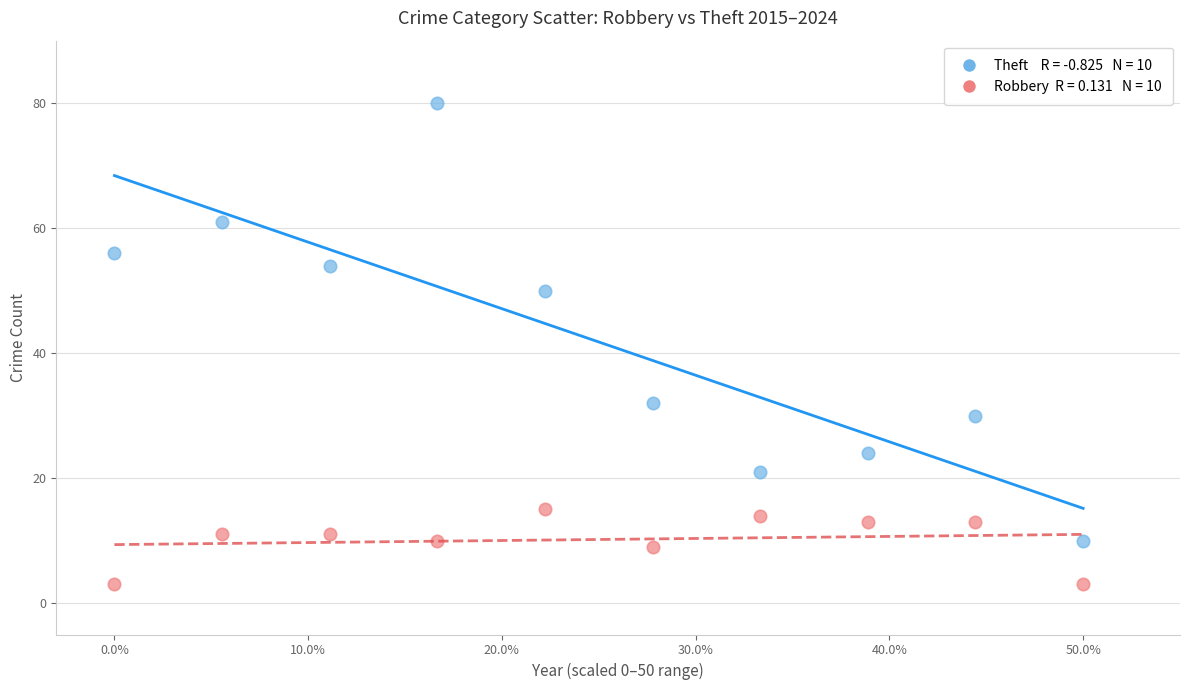

Across all data points, what is the range of Y values (max minus min)?

77